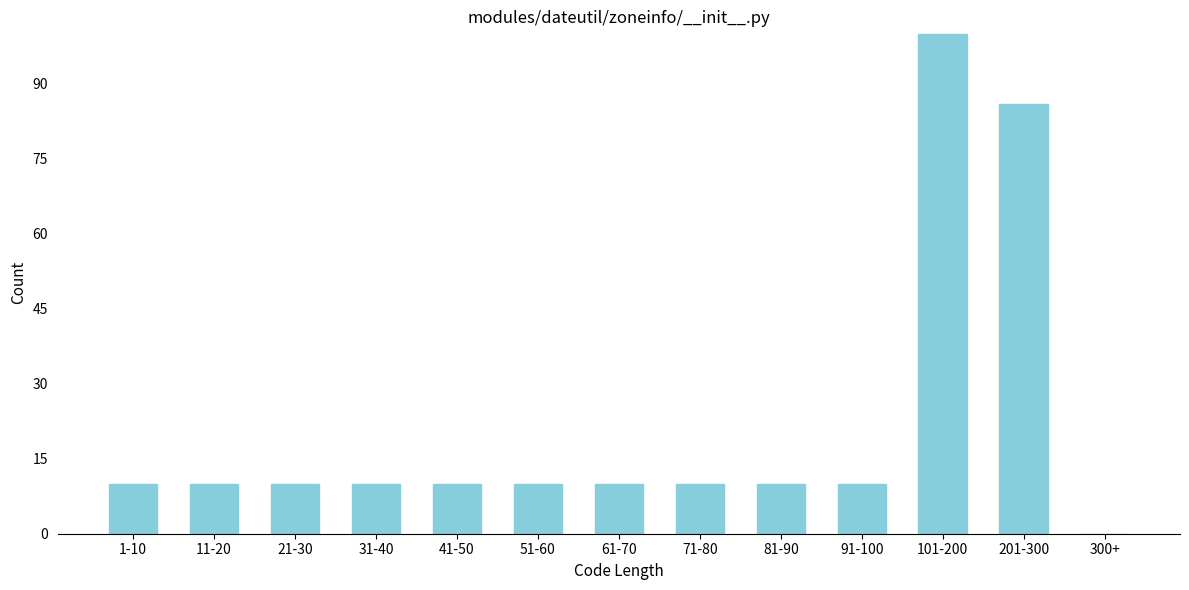

Reading left to right, list all the values displayed in this chart.

1-10=10	11-20=10	21-30=10	31-40=10	41-50=10	51-60=10	61-70=10	71-80=10	81-90=10	91-100=10	101-200=100	201-300=86	300+=0